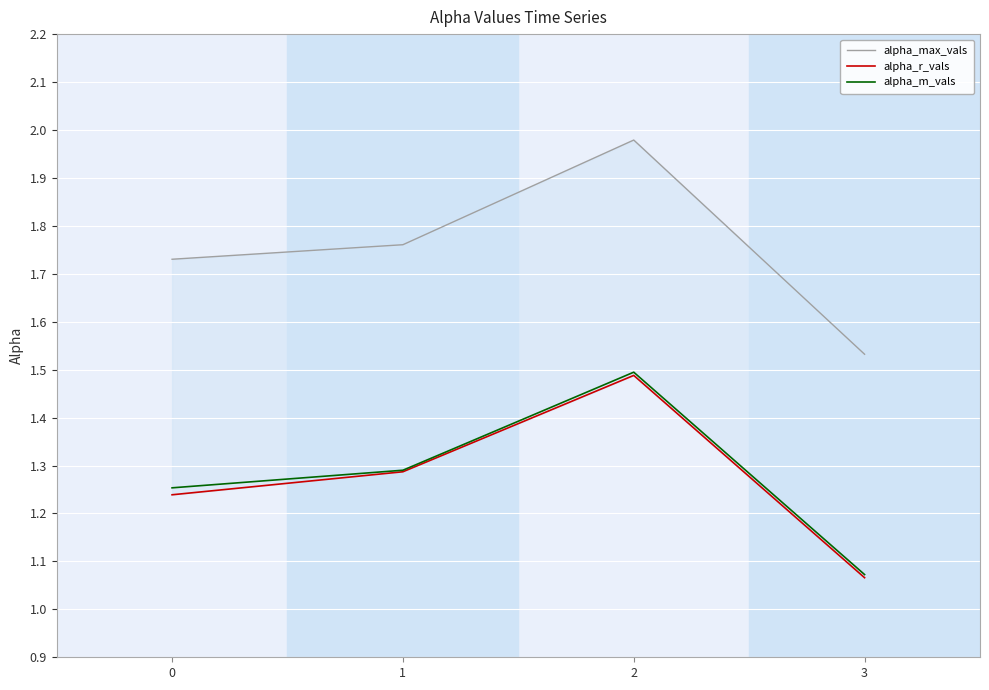

Which series changed the most between 1 and 3?

alpha_max_vals